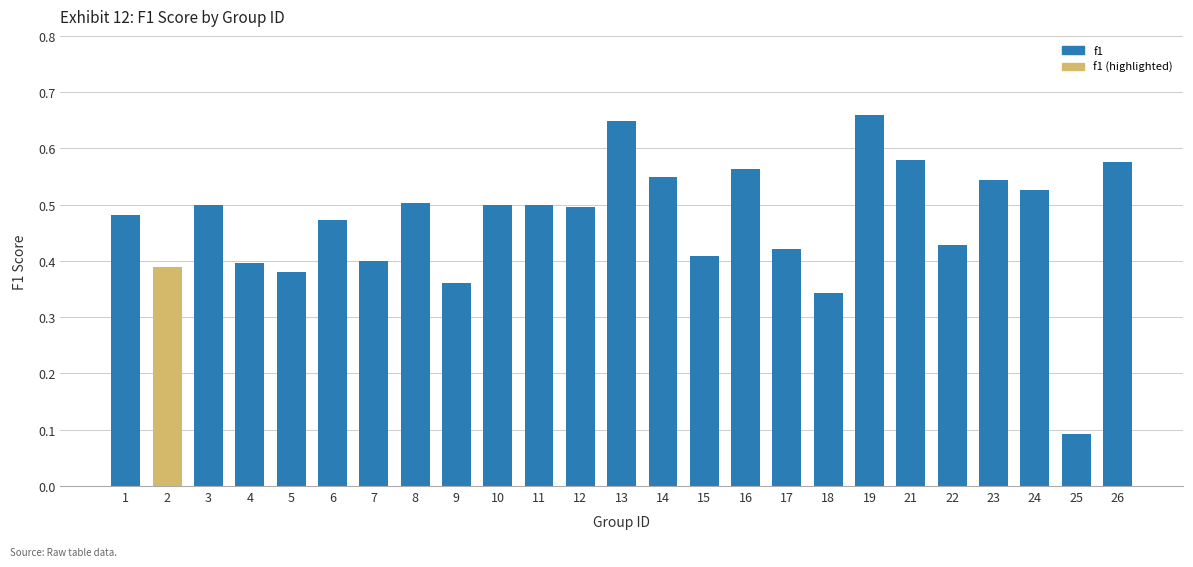

Between 22 and 23, which is larger?

23